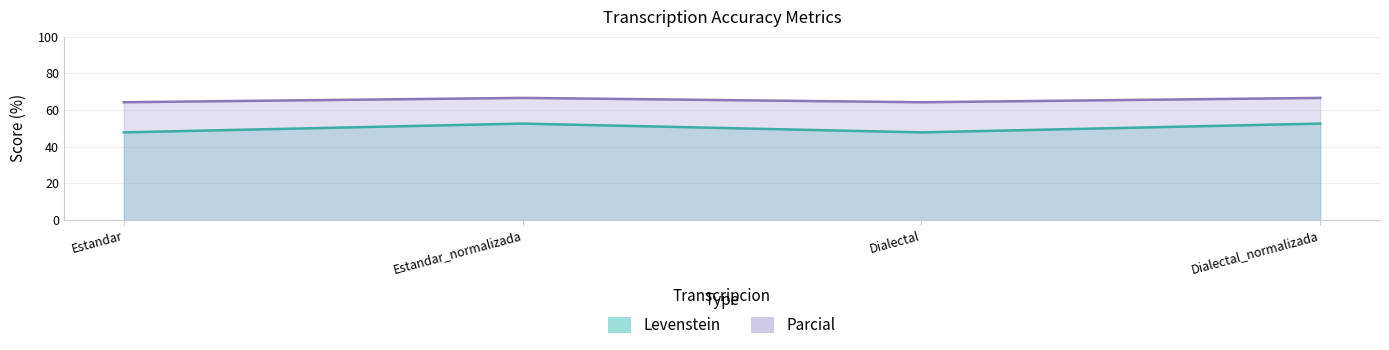

What is the value of the Parcial point at the 2nd from the left?

66.7